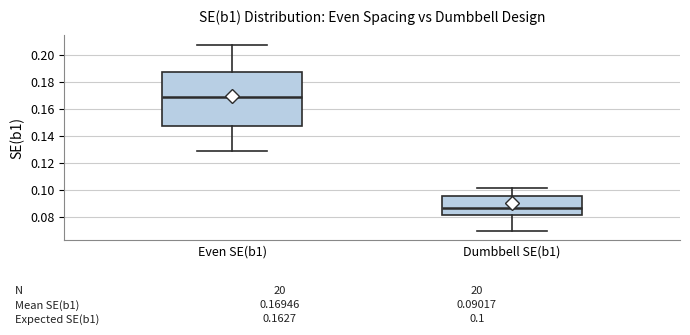

Which box is the tallest, from its lower edge to its upper edge?

Even SE(b1)